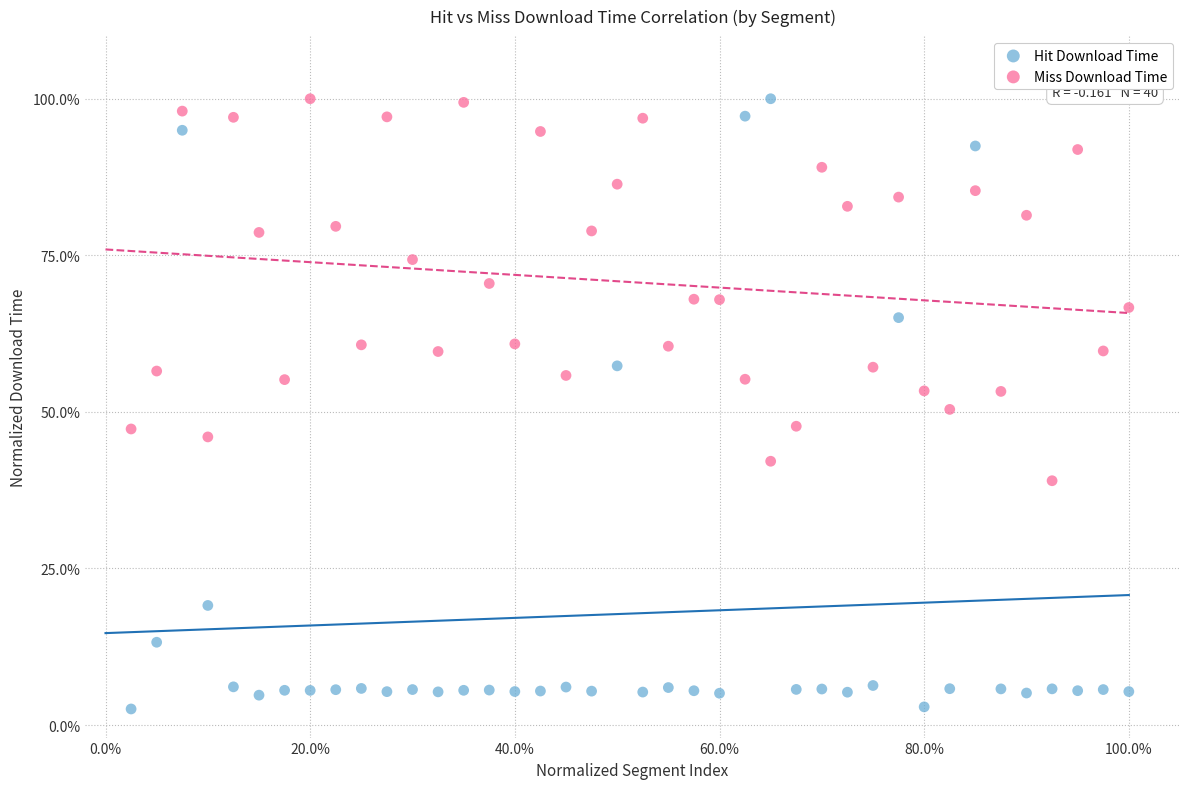

What are all the series names shown in the legend?

Hit Download Time, Miss Download Time